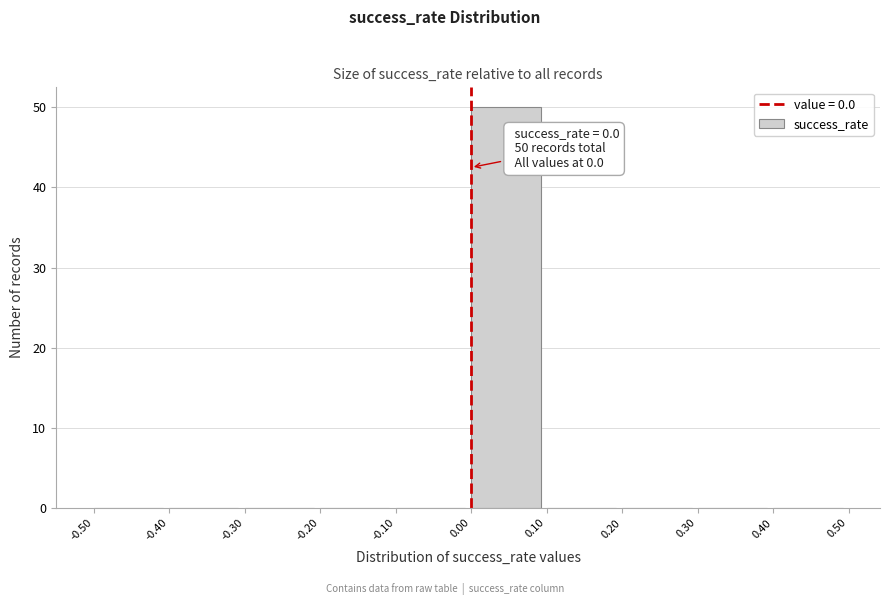

Which range on the x-axis has the tallest bar?

0.00 to 0.10